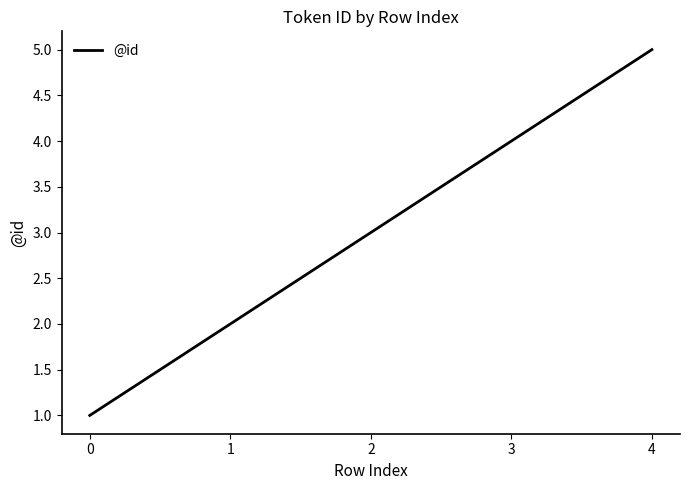

What is the difference between the second highest and second lowest values?

2